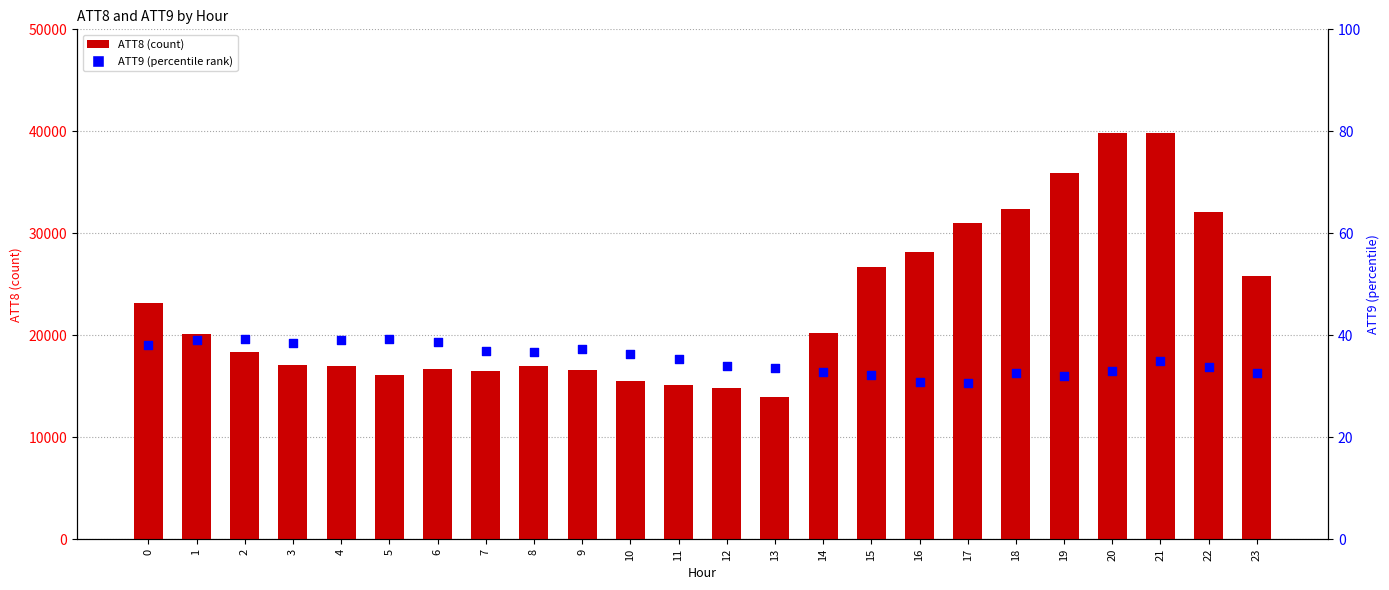

Which series has the largest Y range (max minus min)?

ATT8